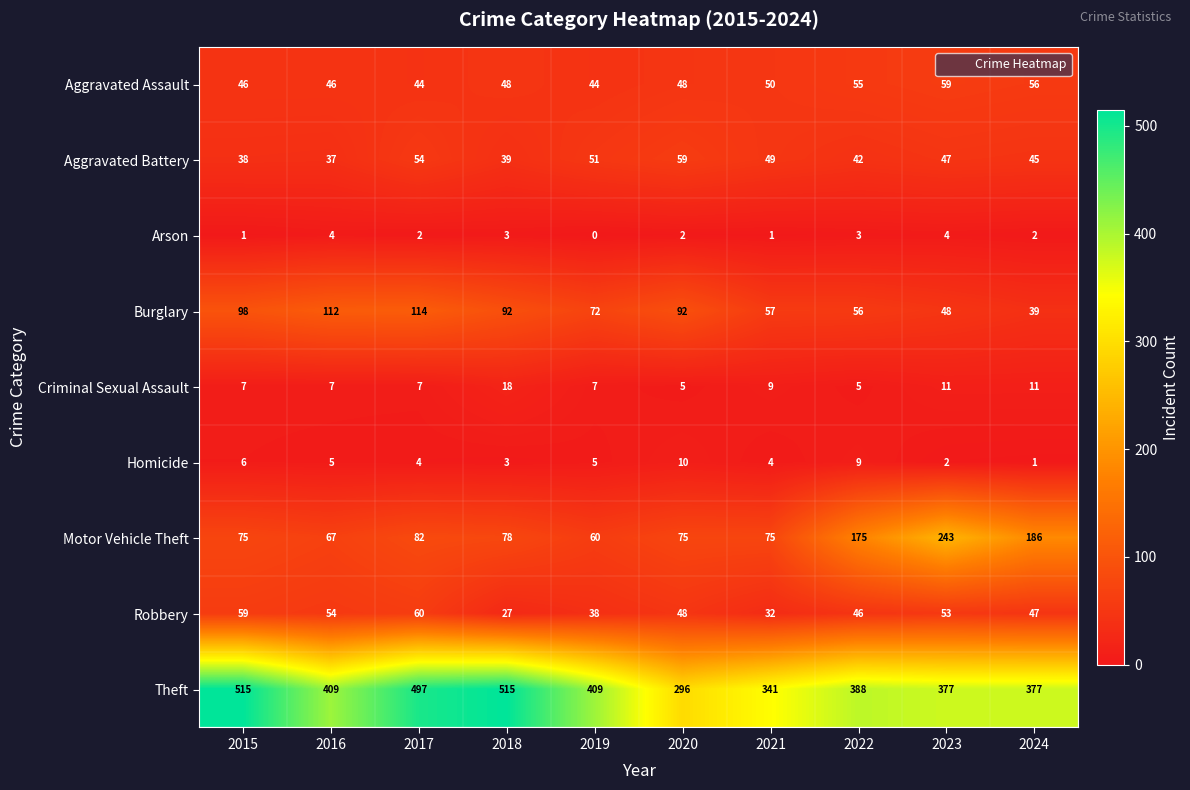

What is the spread (max minus min) of values at 2024?

376